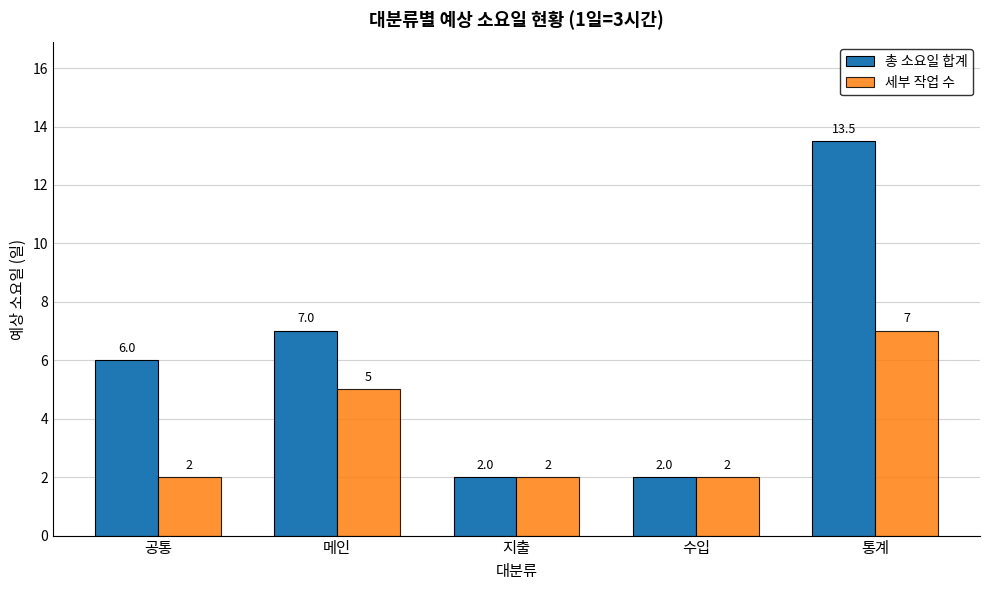

Which category has the highest value across all series?

통계